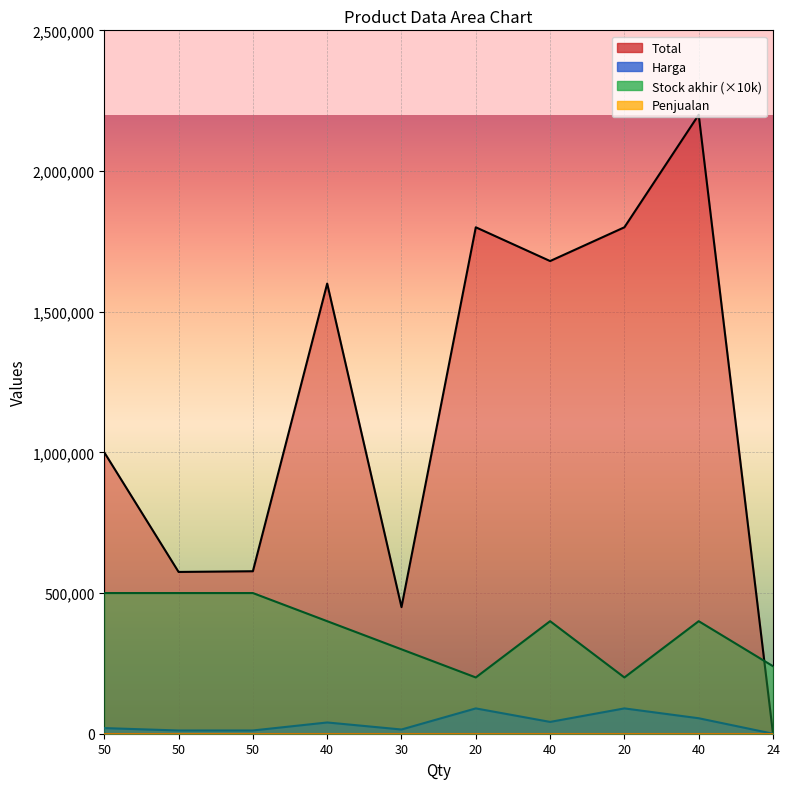

True or false: Stock akhir and Harga intersect in this chart.

False